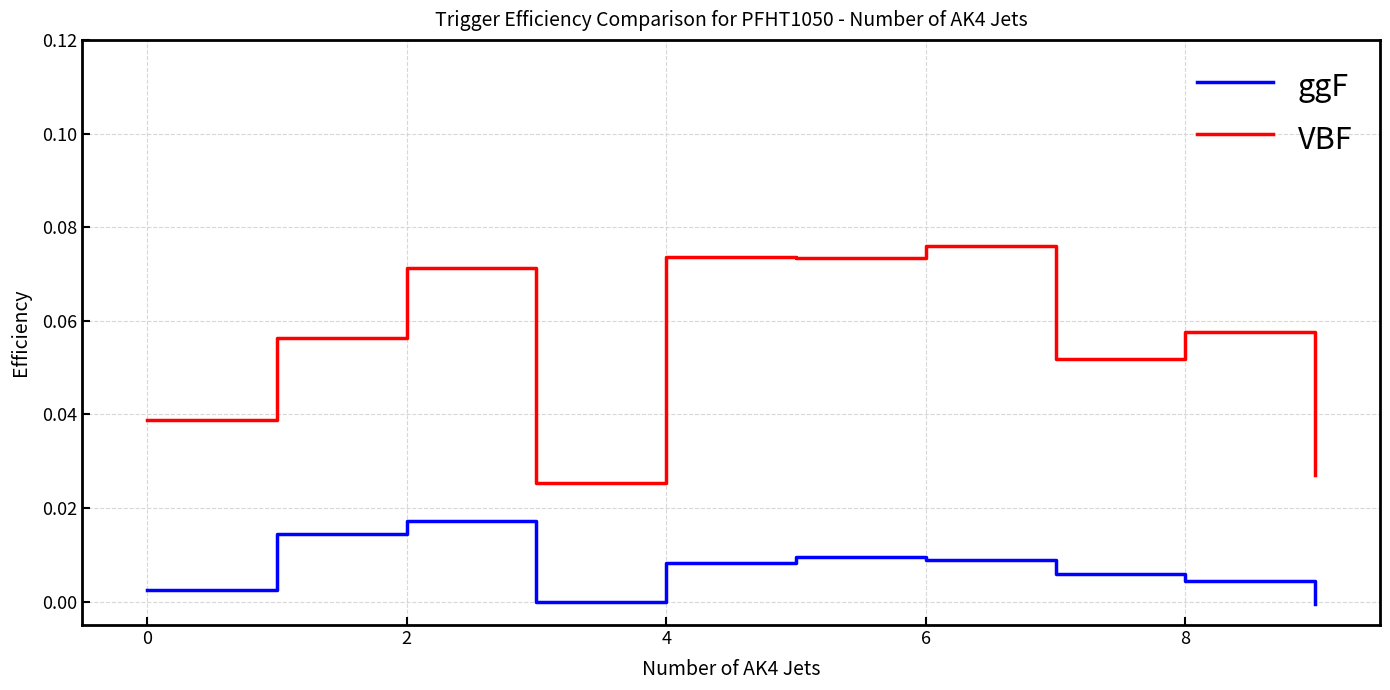

True or false: VBF and ggF cross at least once.

False